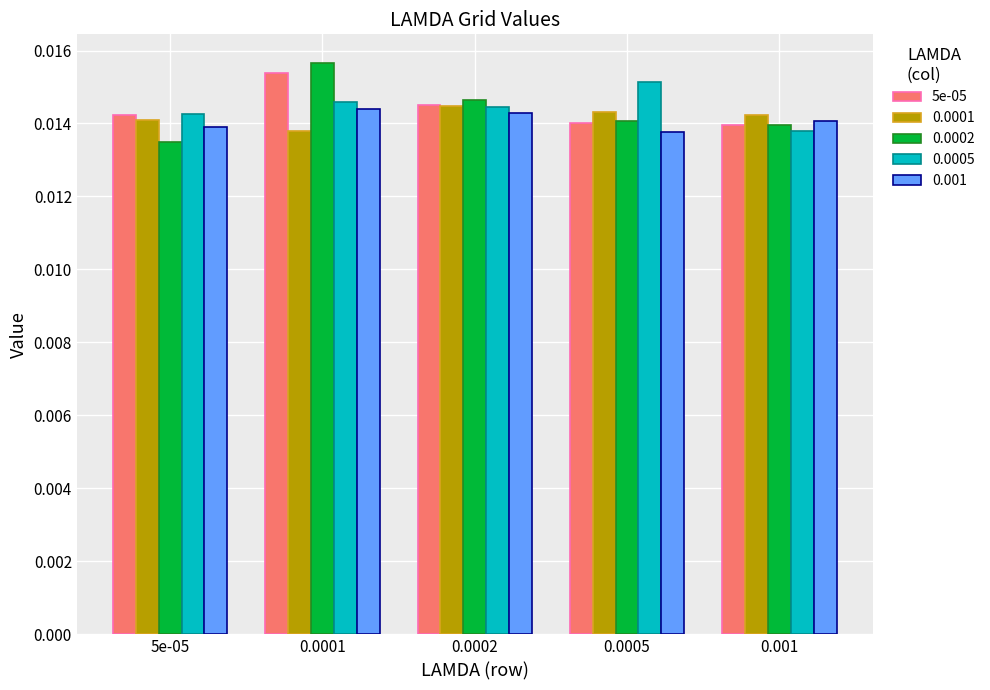

Are the bars grouped side by side (vs. stacked)?

Yes